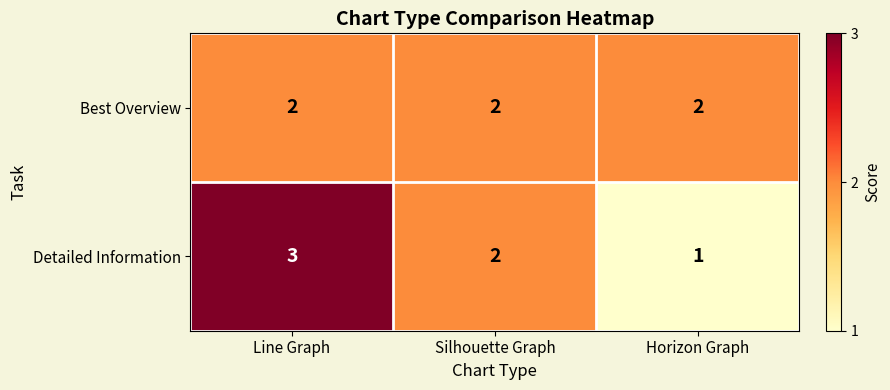

True or false: Best Overview has a value of 1 at Silhouette Graph.

False